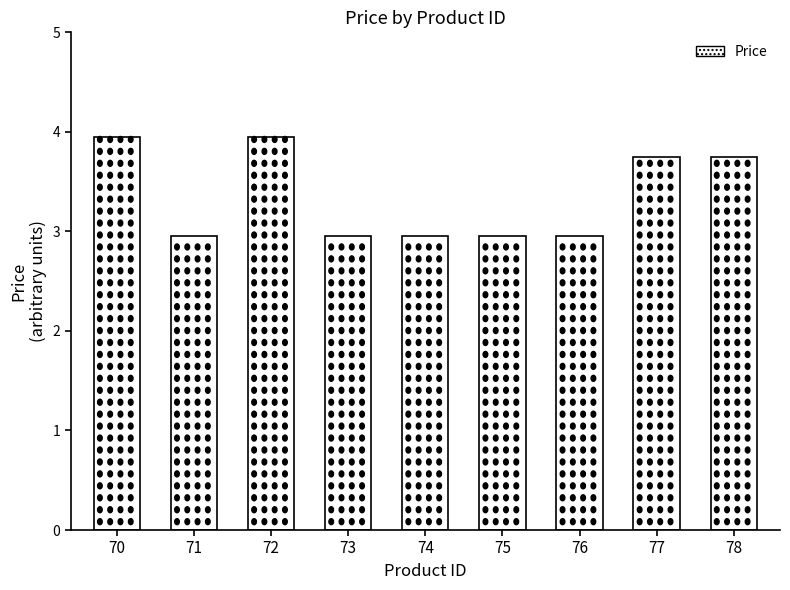

The chart shows a value of 1.2 at 71. True or false?

False